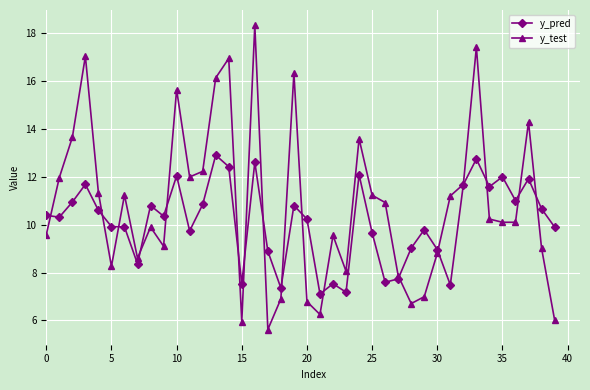

What is the value of the y_pred point at the 2nd from the left?

10.3